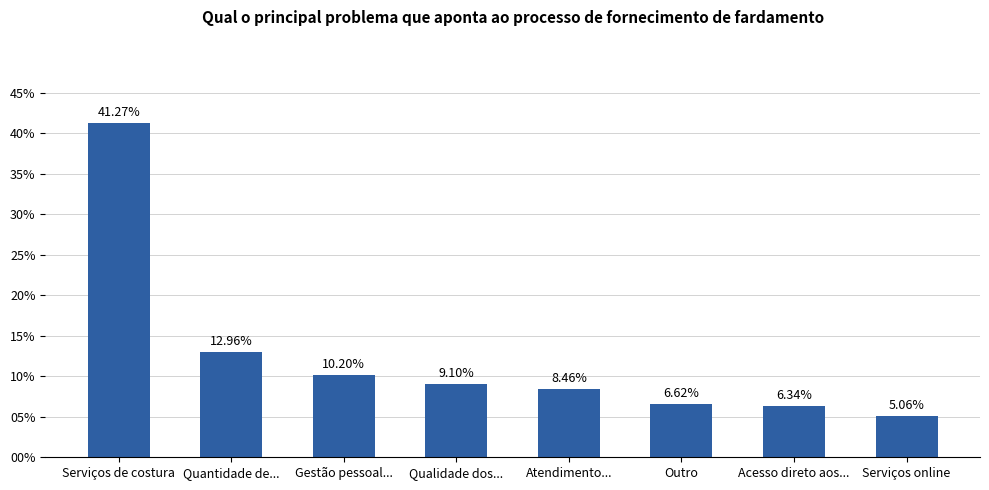

True or false: the data shows 9.1 at Qualidade dos....

True